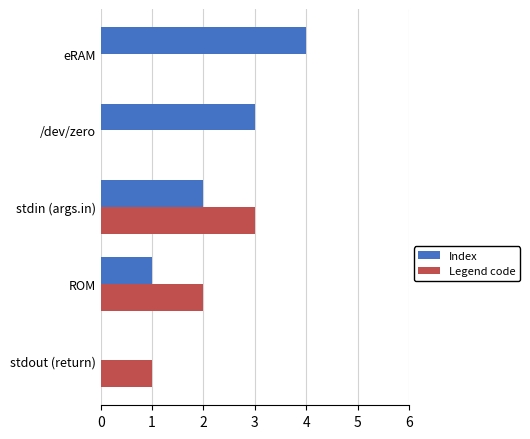

How many data points does each series have?

5